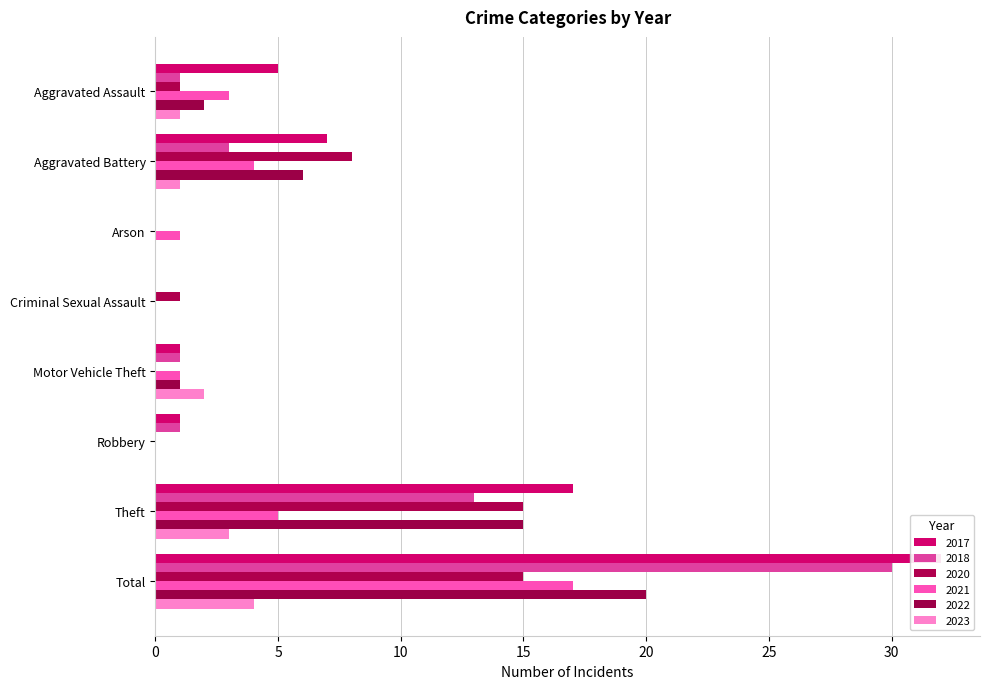

At which label is 2023 closest to 5?

Total